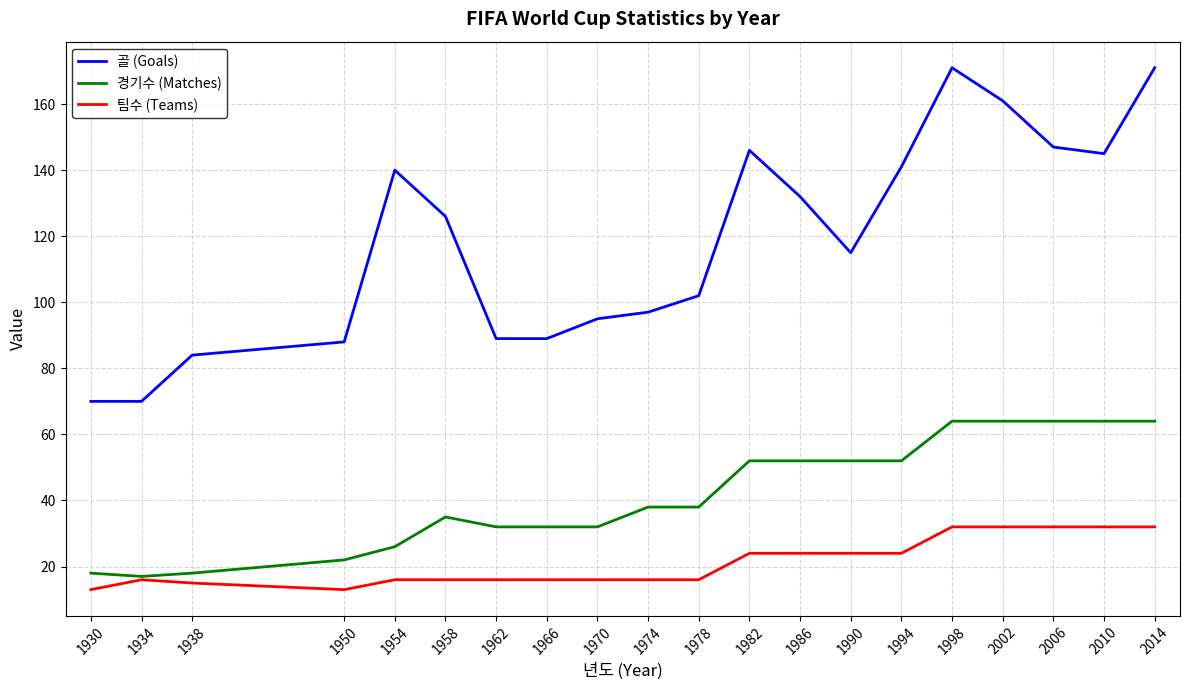

What is the maximum value shown in the chart?

171